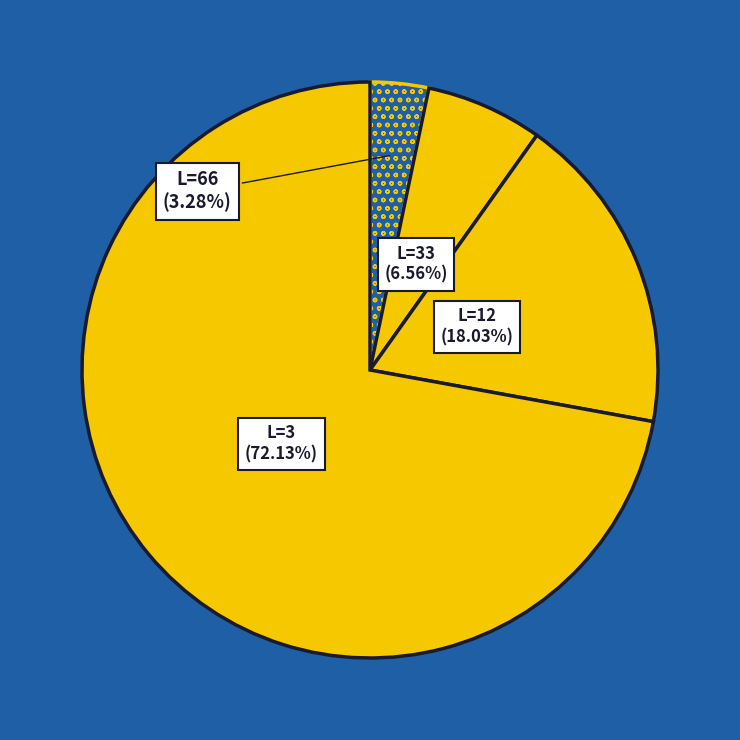

How much of the chart is everything except L=66?

96.7%